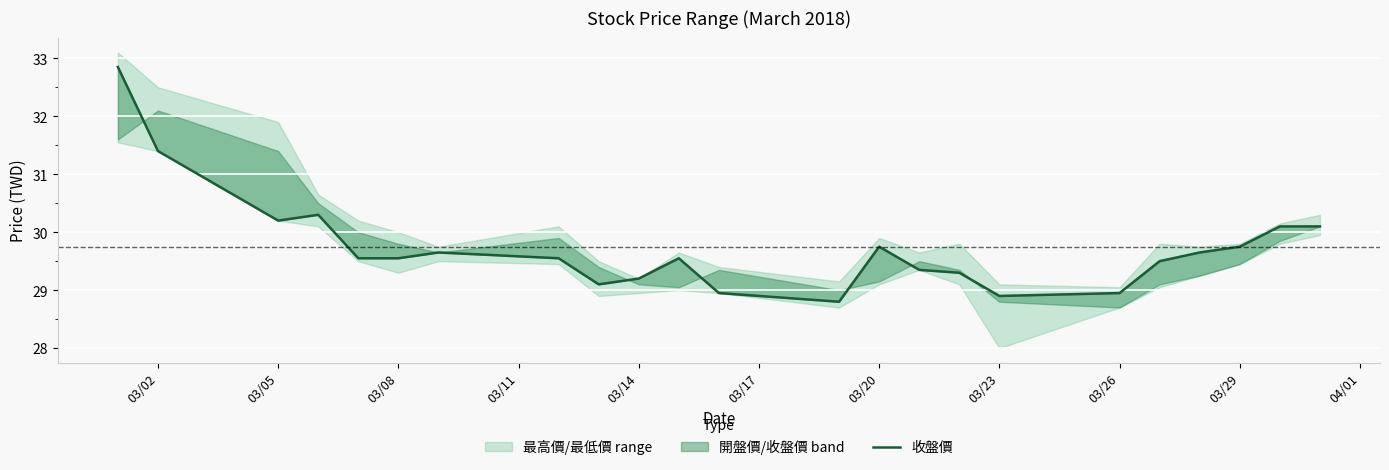

What is the difference between the maximum and second lowest values?

4.0